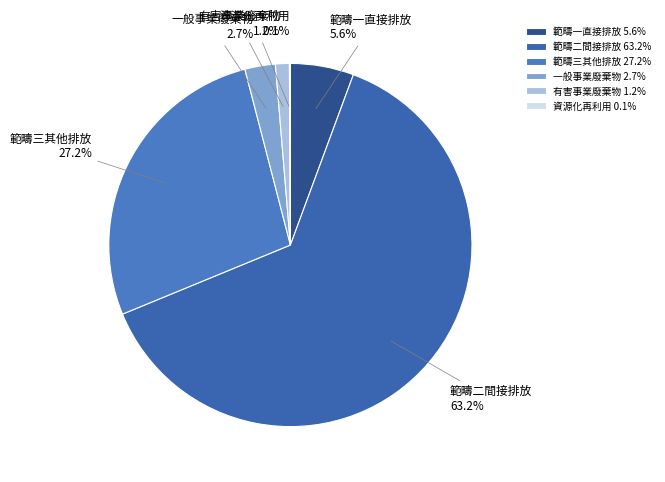

Which slice is the largest?

範疇二間接排放